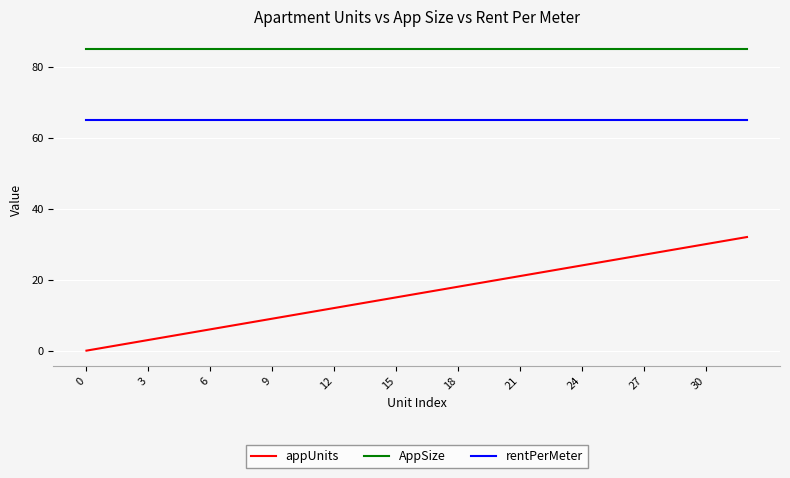

Which series has the largest total across all categories?

AppSize